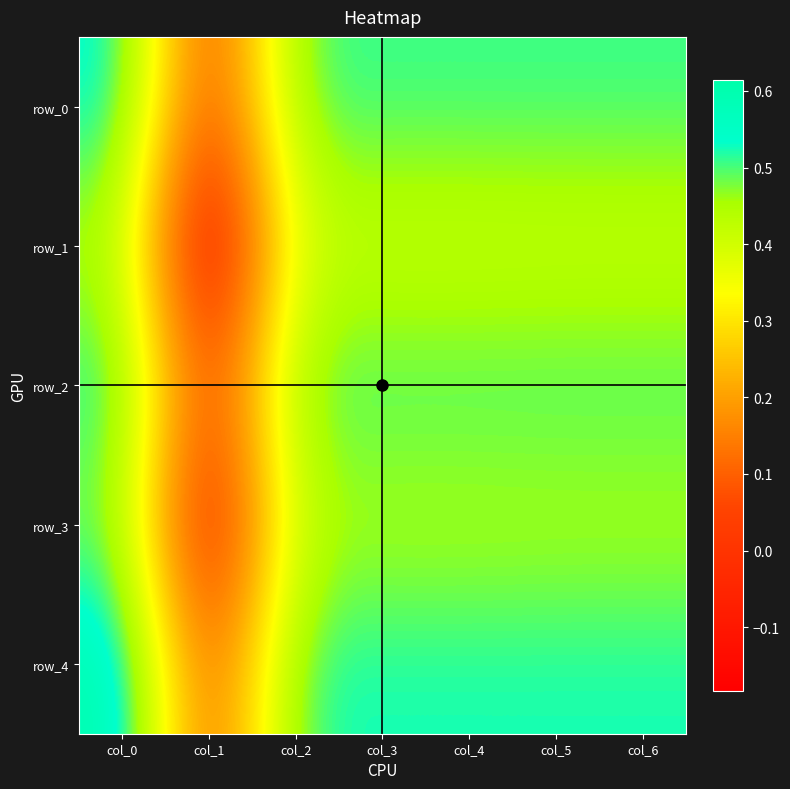

What is the difference between the maximum and minimum values in the row_0 series?

0.5